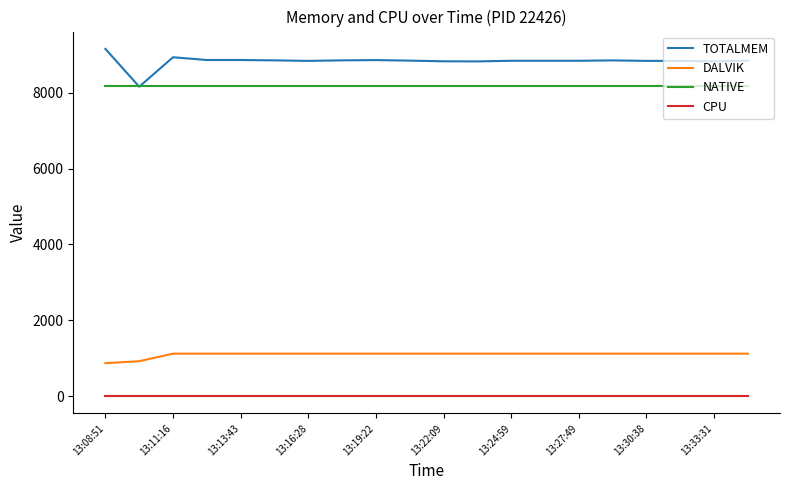

Which series has the widest spread of values?

TOTALMEM